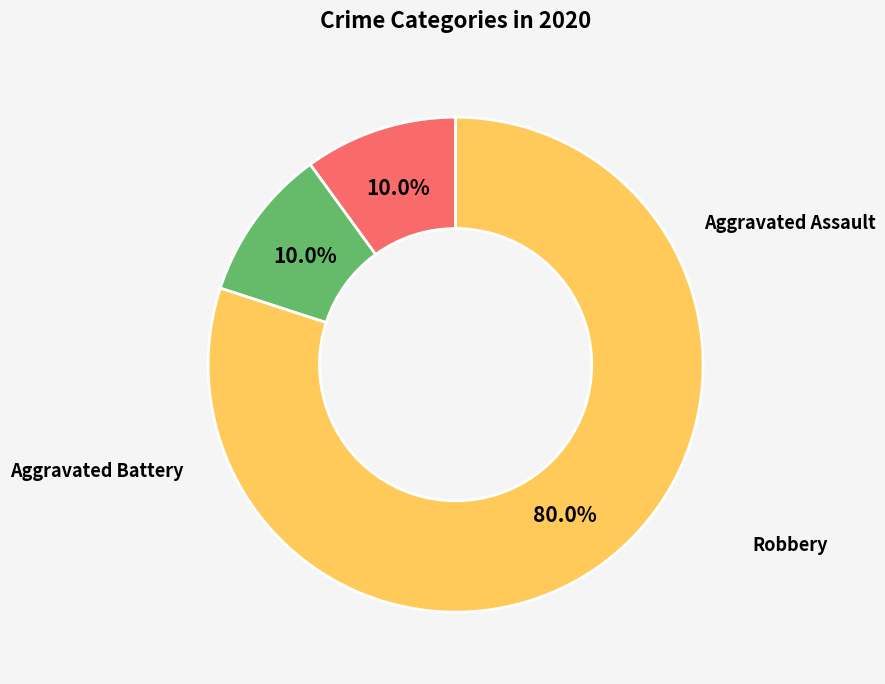

Is there any slice that represents more than half of the pie?

Yes